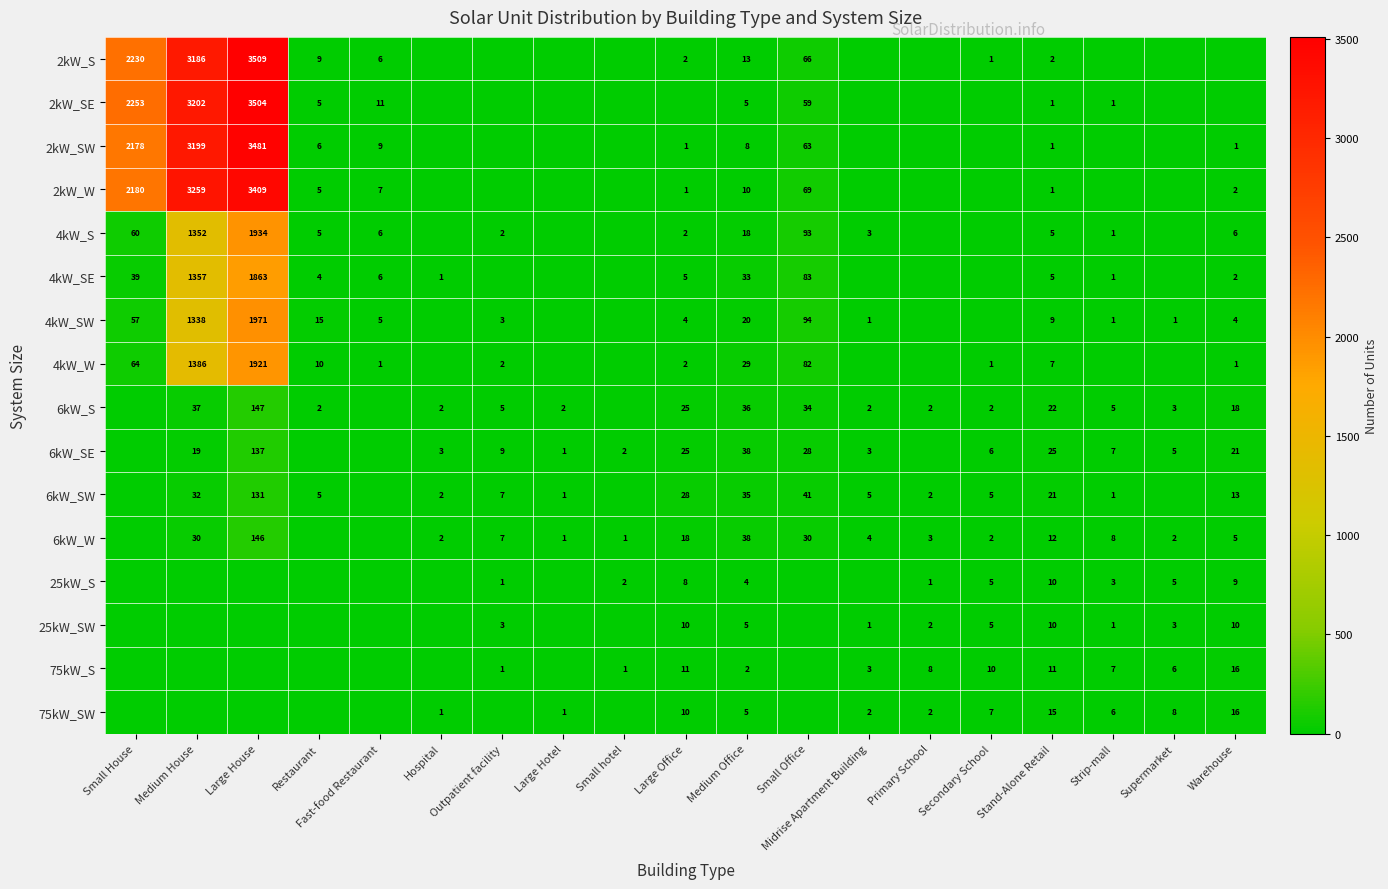

The value of 75kW_SW at Secondary School is 12. True or false?

False